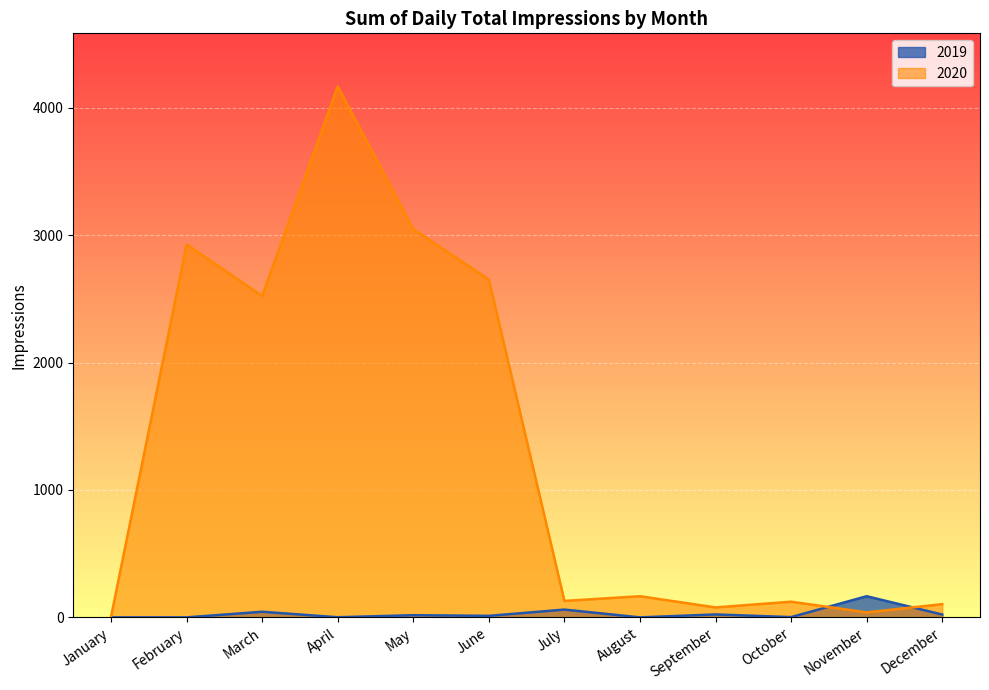

At how many categories does at least one series exceed 3497?

1